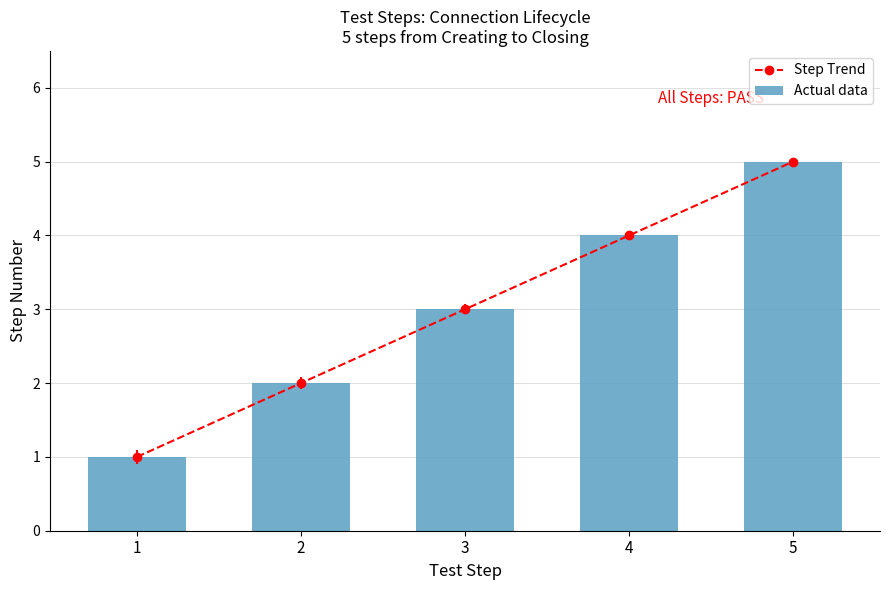

What is the value of the Actual data bar at the 5th from the left?

5